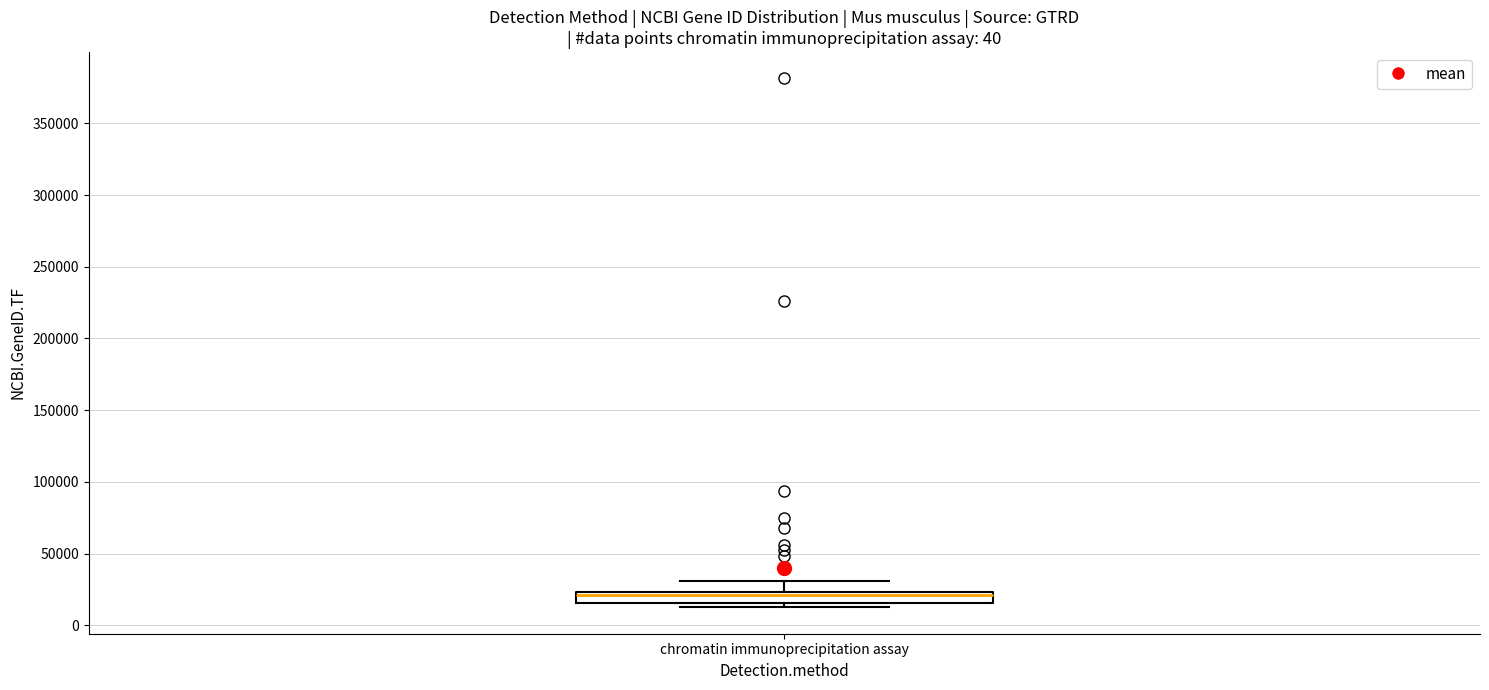

Where is the lower edge of the box for chromatin immunoprecipitation assay on the y-axis? The values are not printed on the chart, so give them approximately, as read against the axis.

15000